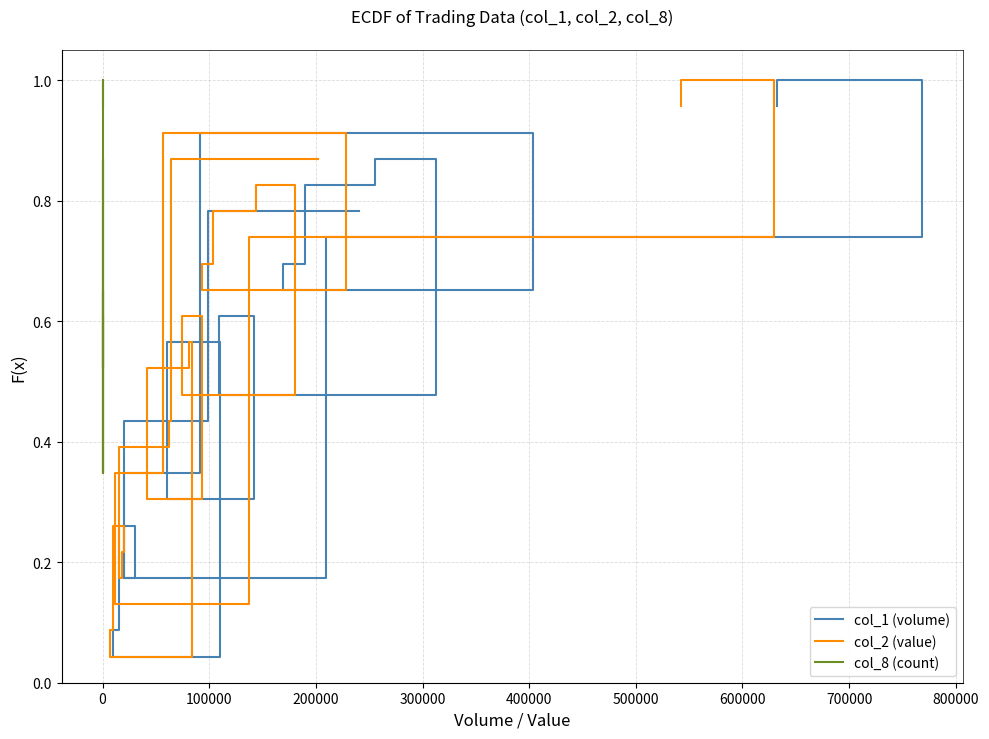

Which series has the widest spread of values?

col_1 (volume)